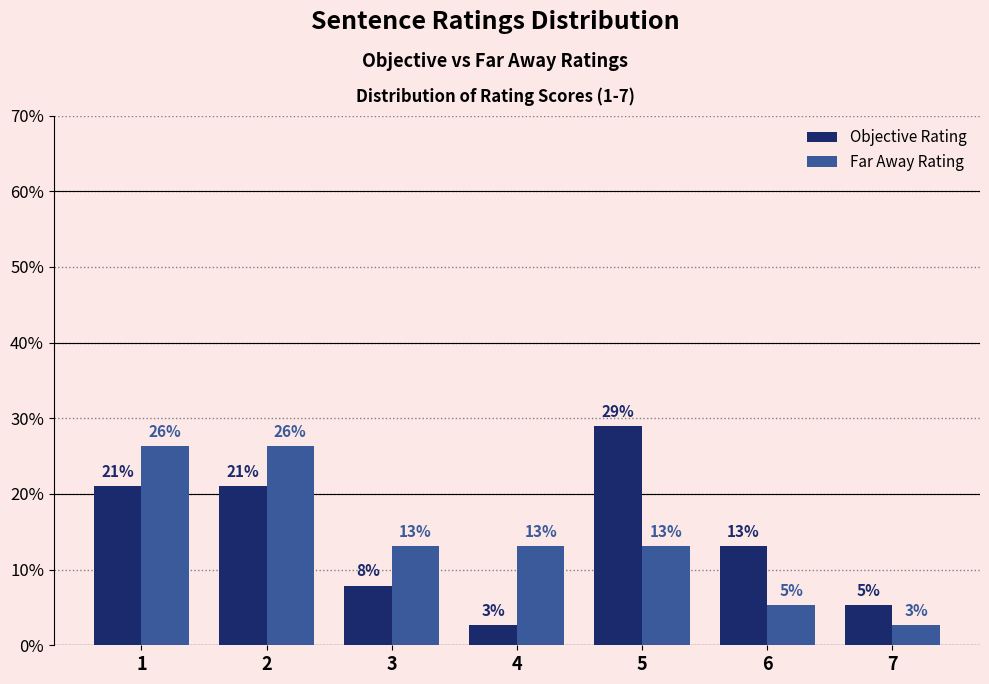

What are all the series names shown in the legend?

Objective Rating, Far Away Rating